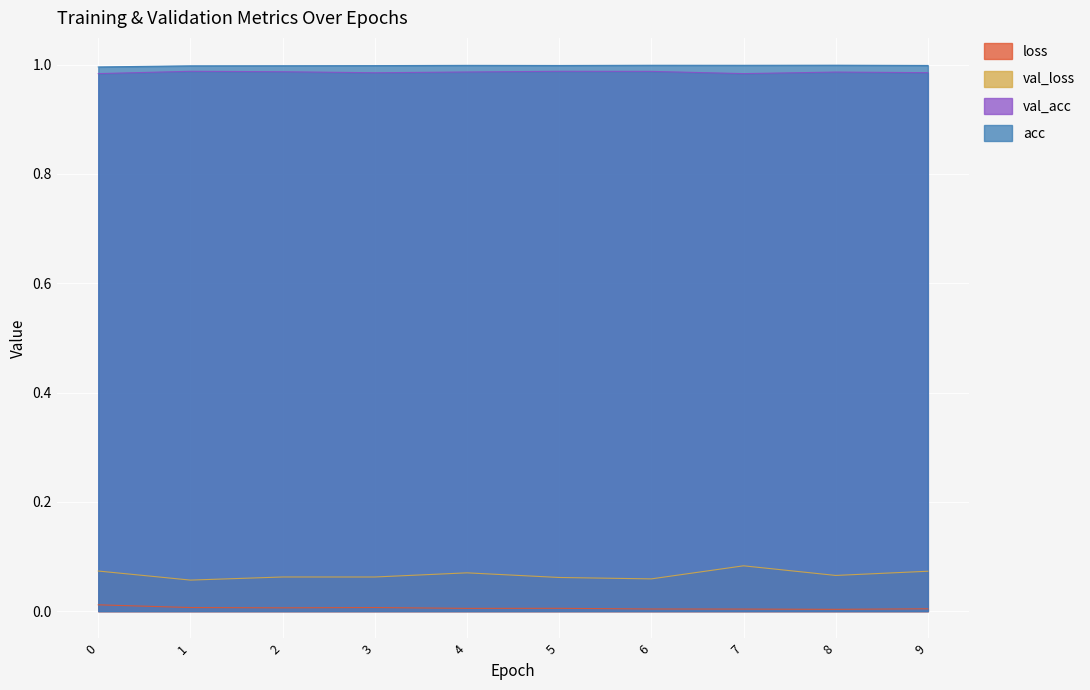

True or false: acc and val_acc intersect in this chart.

False